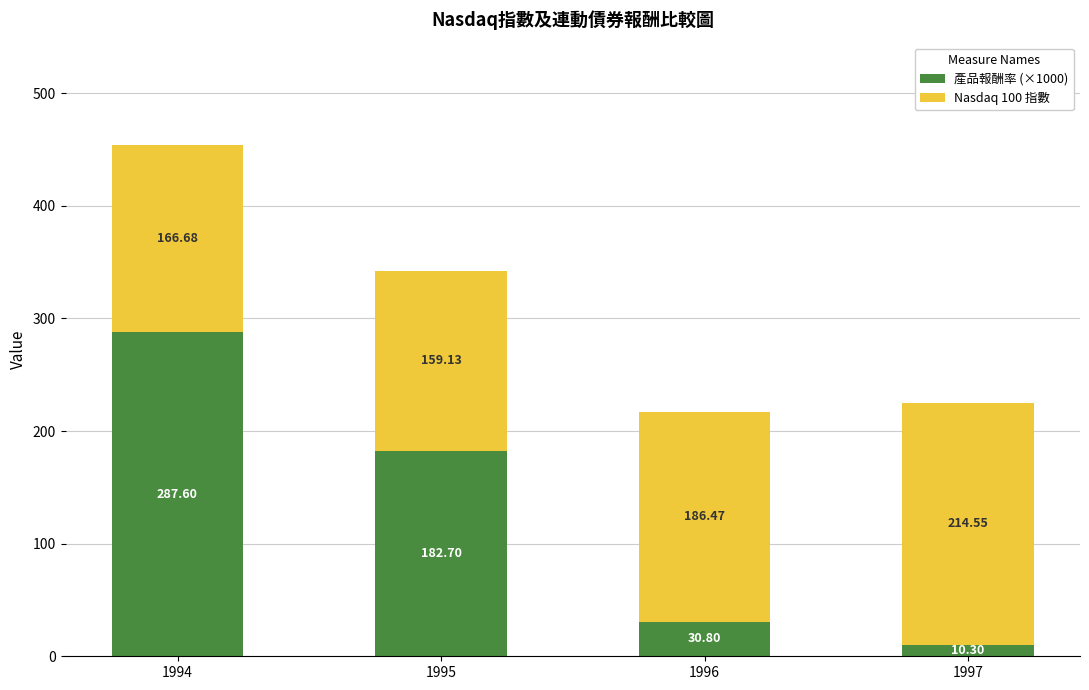

What is the sum of all 產品報酬率 (×1000) values?

511.4